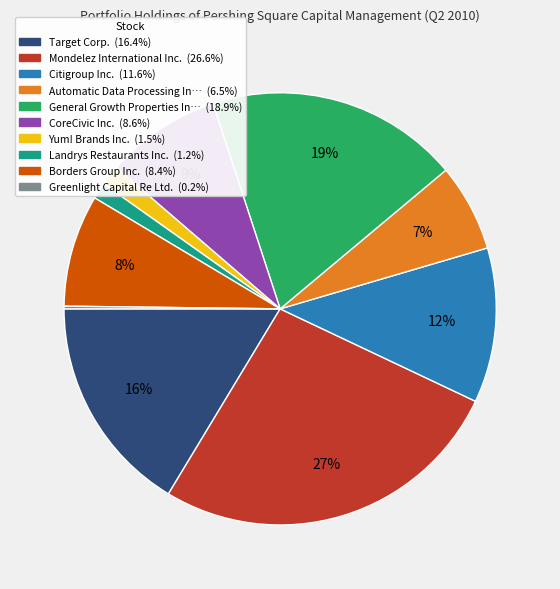

Is there any slice that represents more than half of the pie?

No